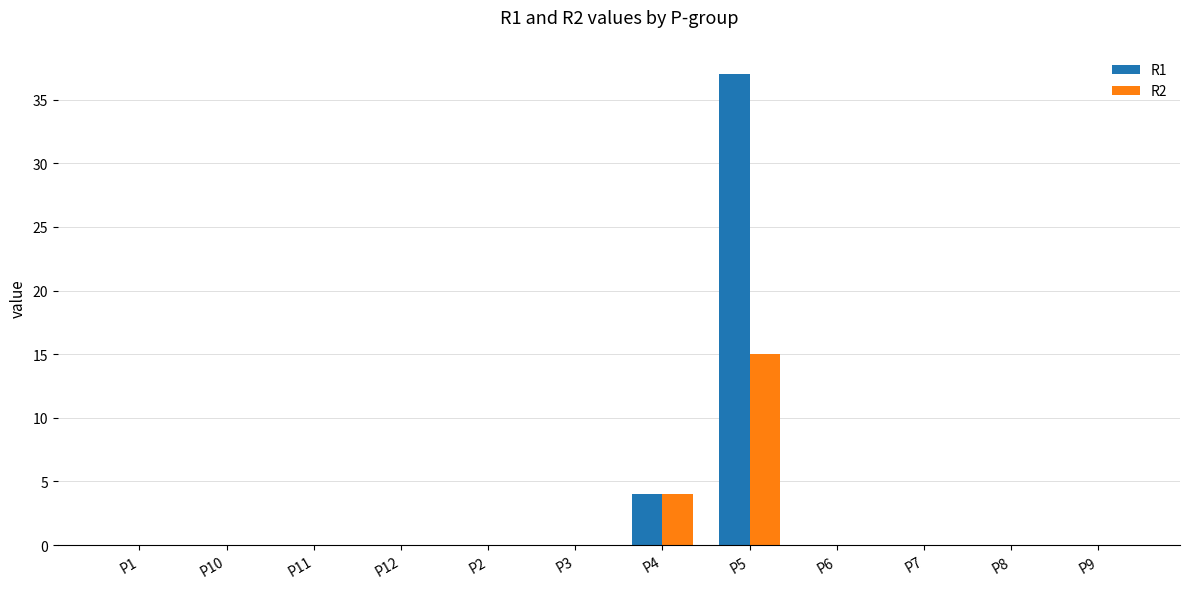

What are all the series names shown in the legend?

R1, R2